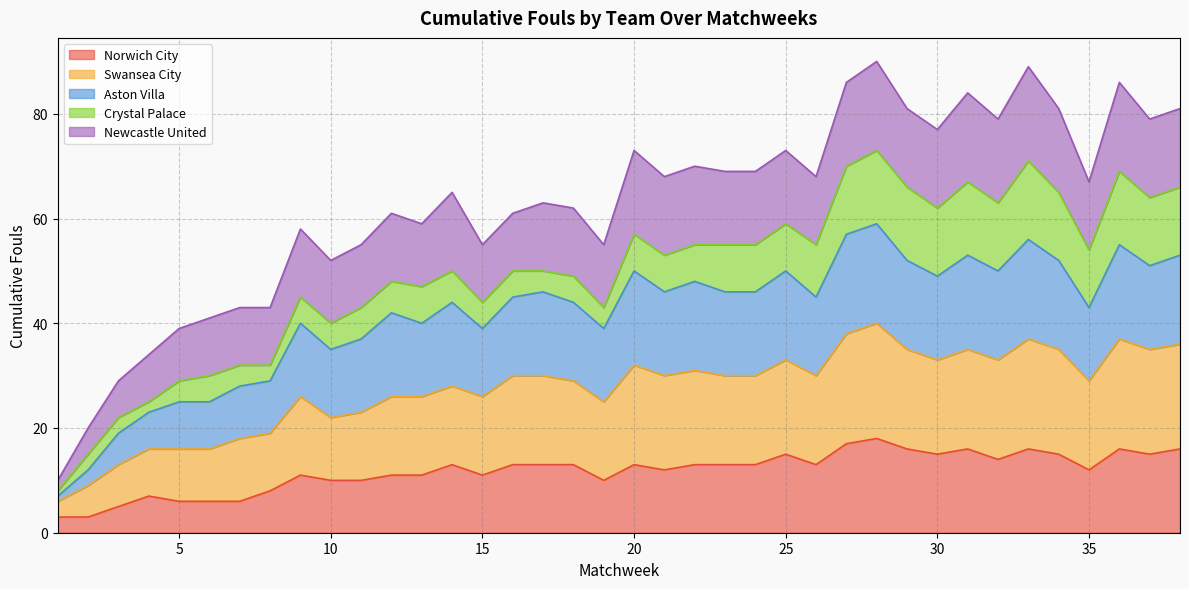

What is the value of the Aston Villa point at the 37th from the left?

51